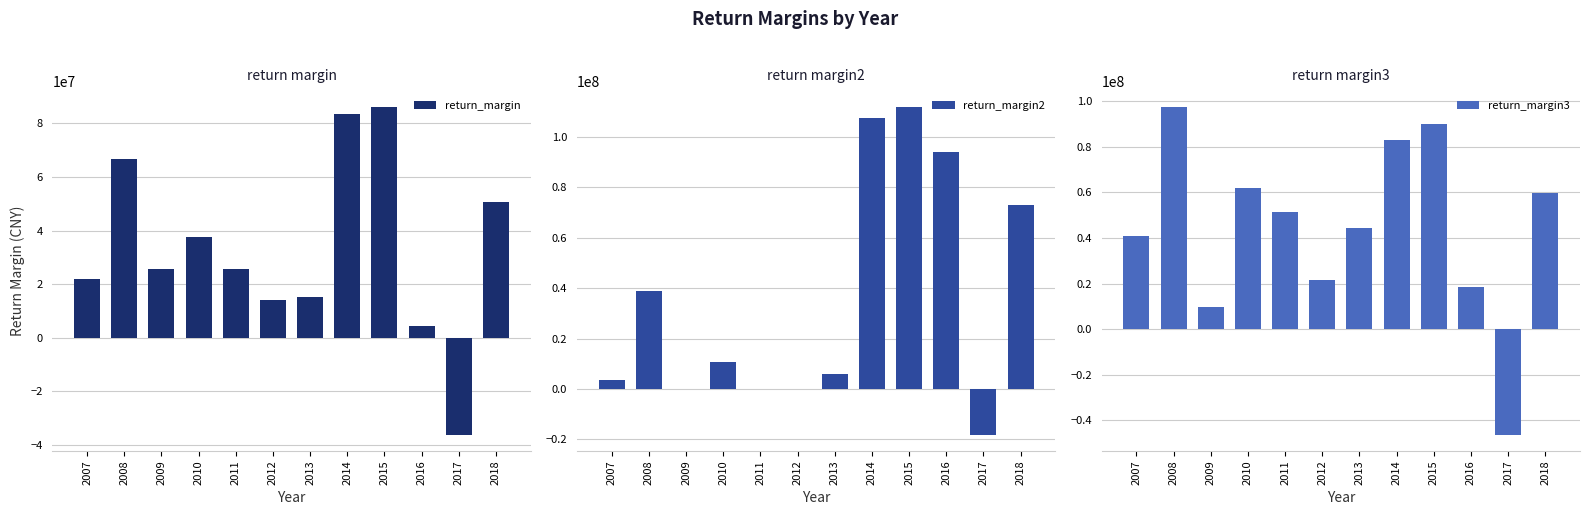

What is the value of the return_margin2 bar at the 1st from the left?

3380429.6